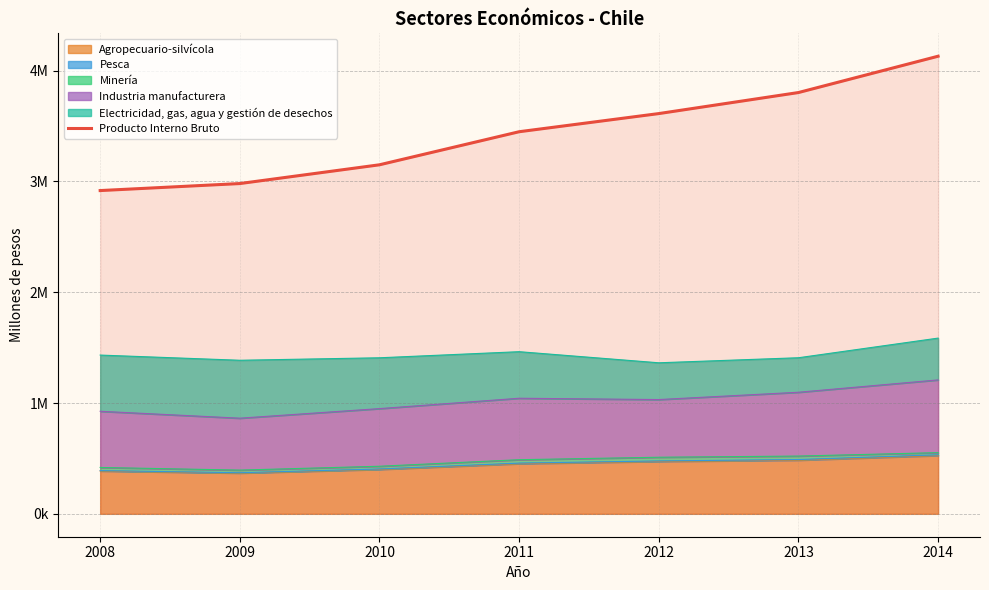

Is it true that the value at 2014 is 4129021?

True